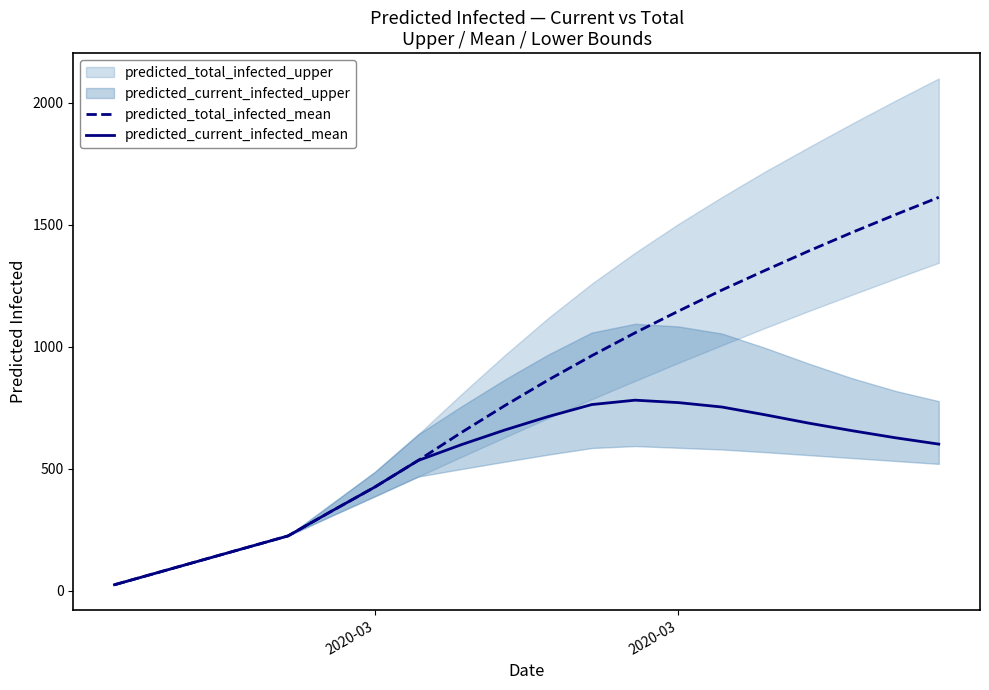

True or false: predicted_current_infected_mean and predicted_total_infected_mean cross at least once.

False